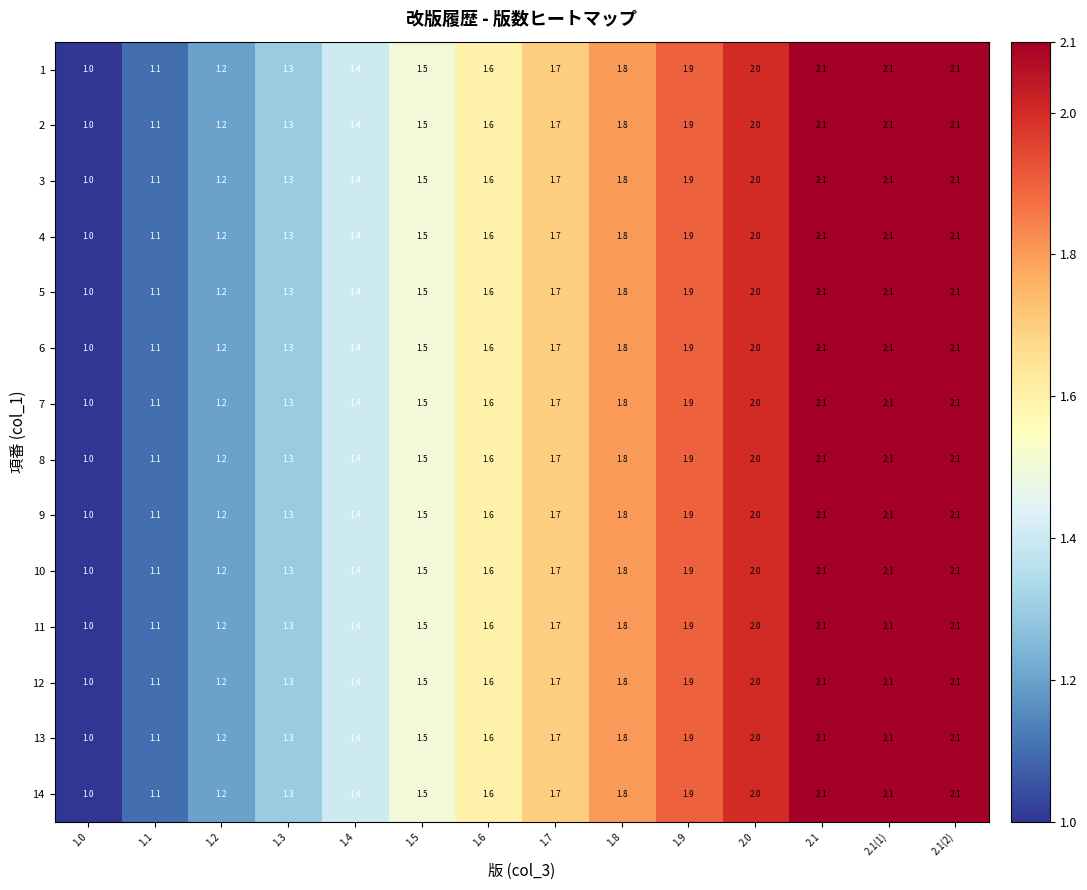

What is the total value across all series at 1.9?

26.6